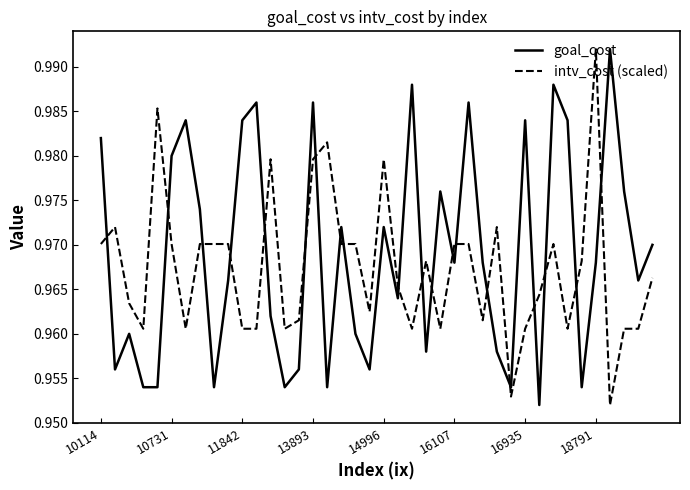

True or false: intv_cost (scaled) and goal_cost intersect in this chart.

True